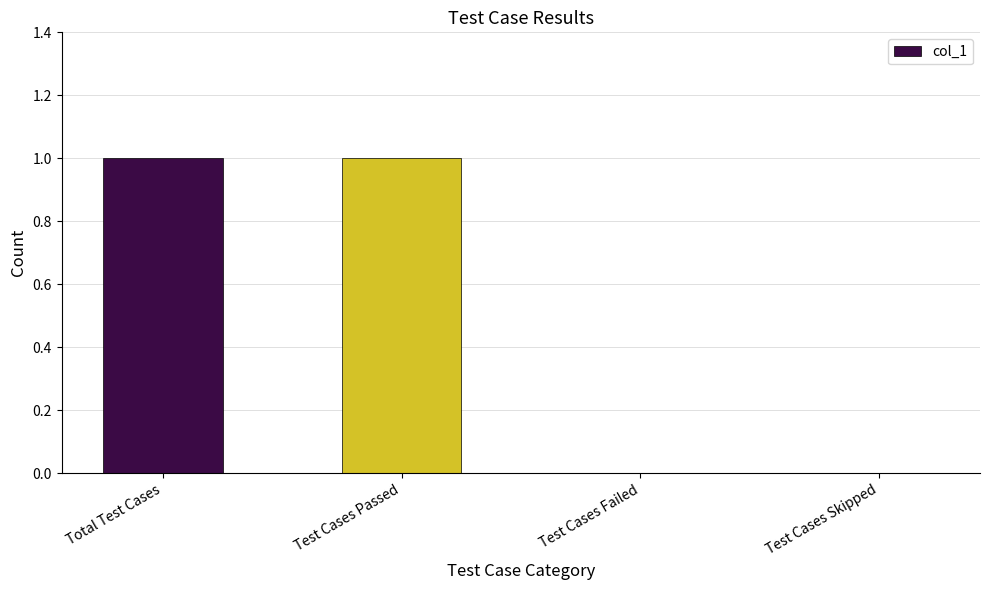

The chart shows a value of 0 at Test Cases Failed. True or false?

True